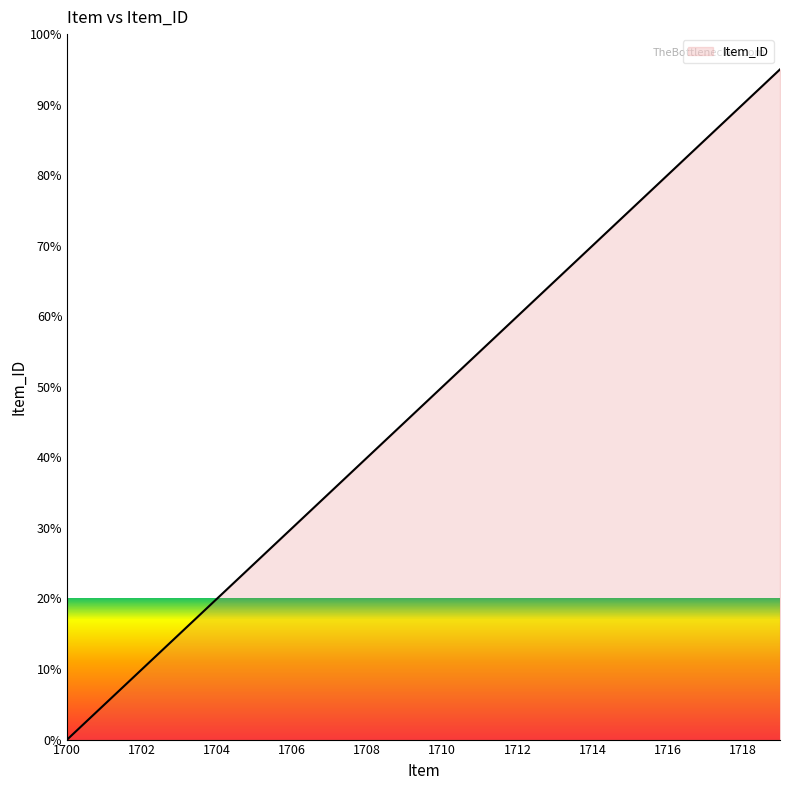

What is the difference between the maximum and minimum values?

95.0